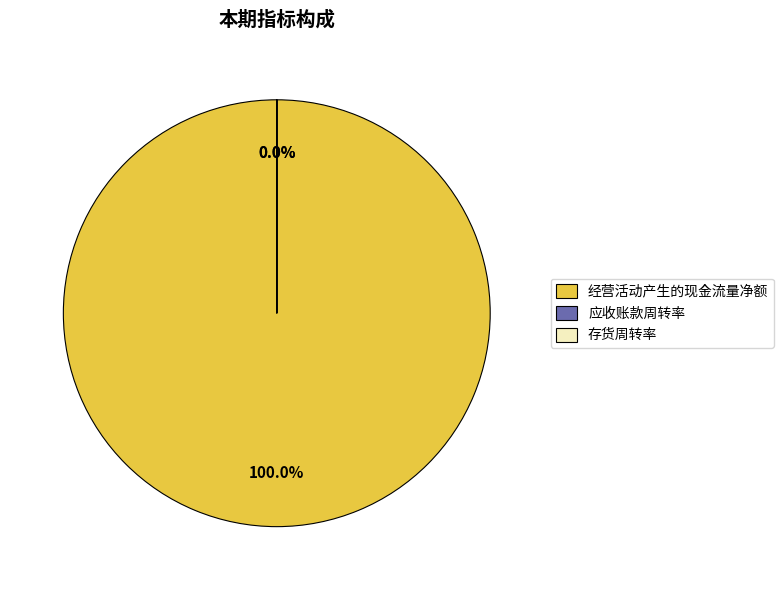

Rank the categories by value from lowest to highest.

应收账款周转率, 存货周转率, 经营活动产生的现金流量净额